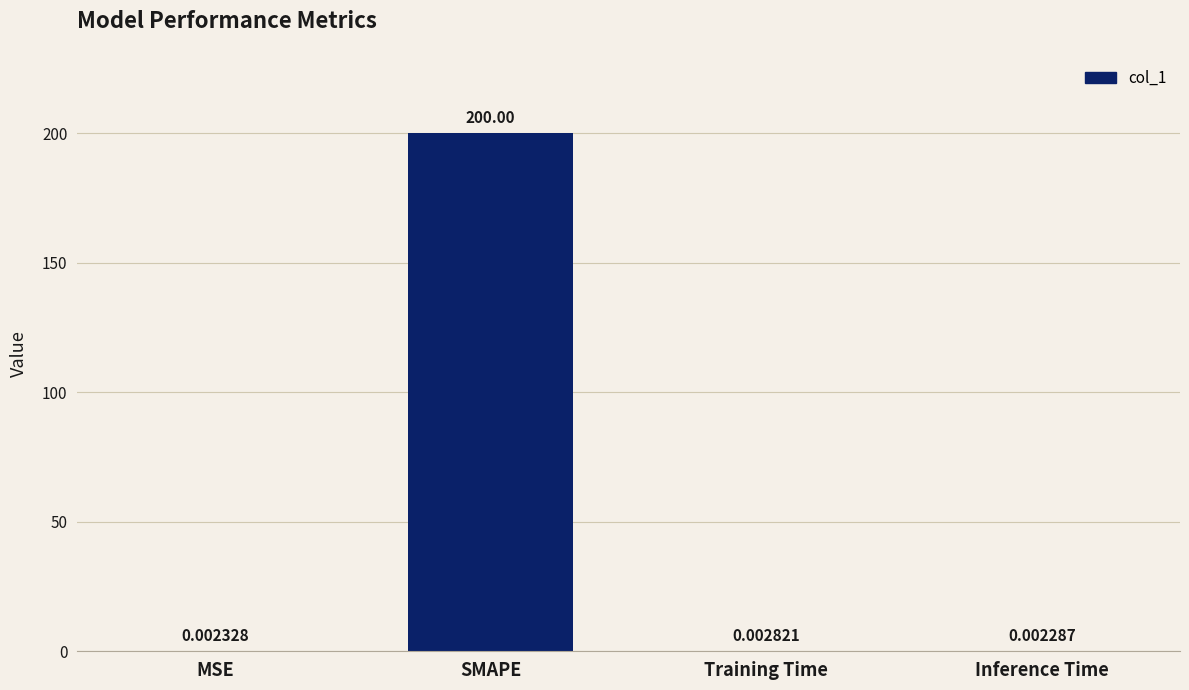

Does the chart contain stacked bars?

No